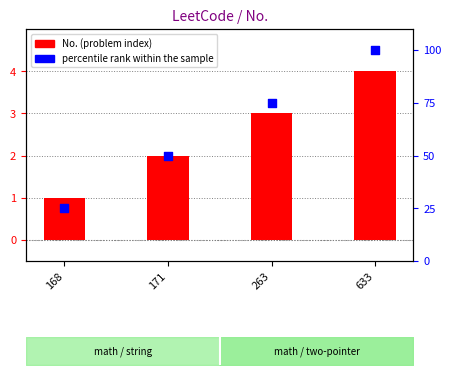

Is the value of percentile rank within the sample at 168 greater than the value of No. at 171?

Yes